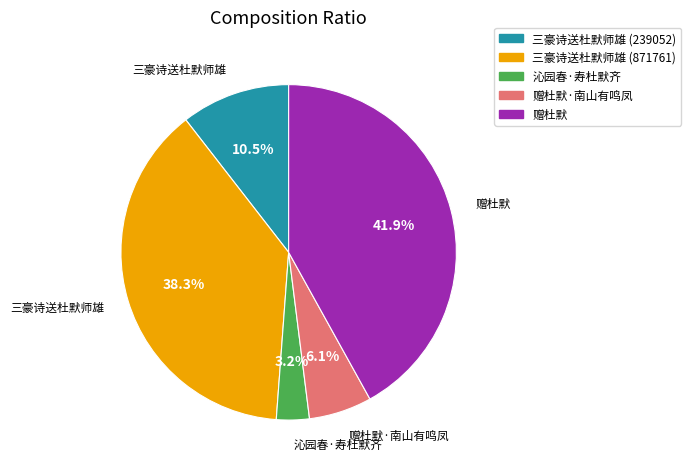

Does any single category account for the majority?

No